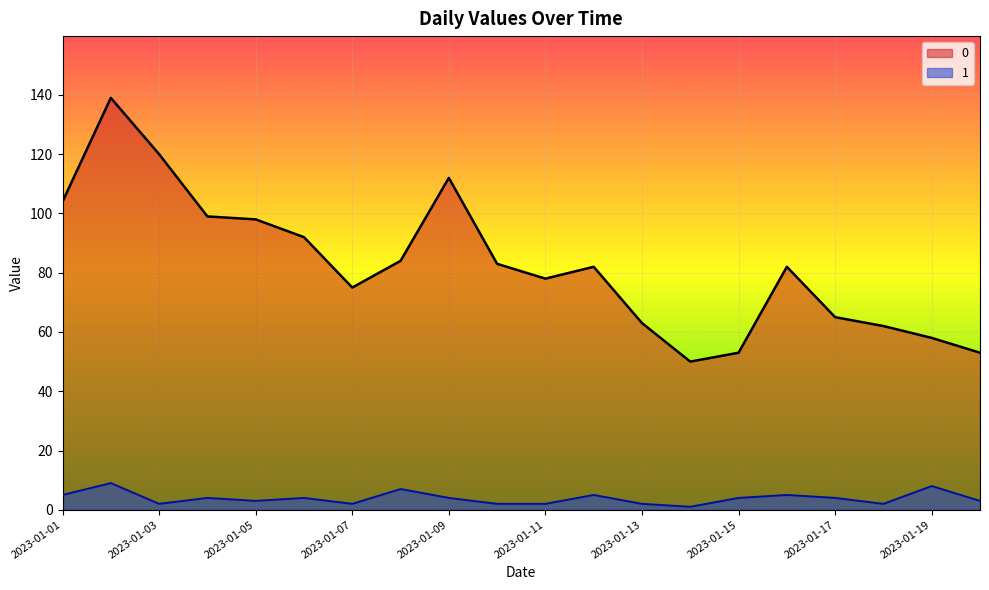

List the series in order of their peak value, lowest first.

1, 0